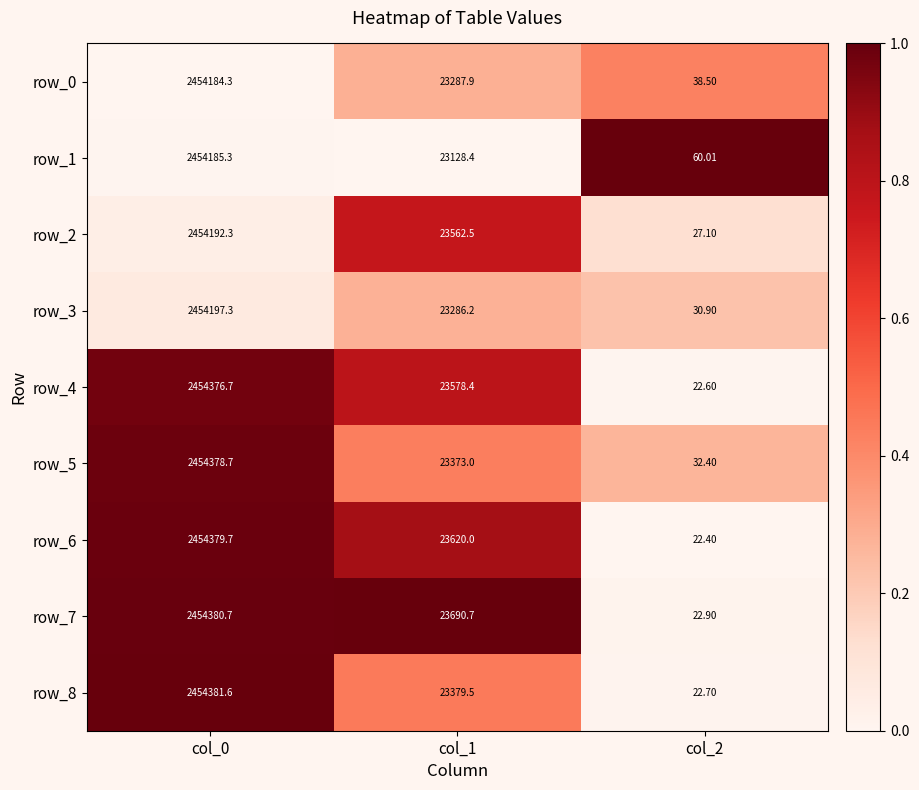

Is the value of row_0 at col_2 greater than the value of row_5 at col_2?

Yes